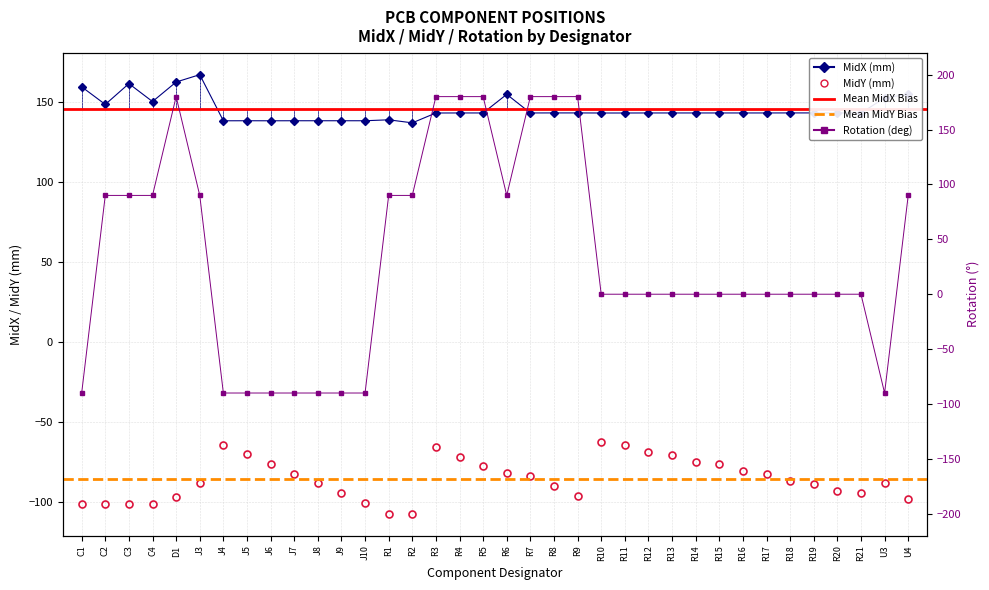

What is the value of the Rotation point at the 13th from the left?

-90.0